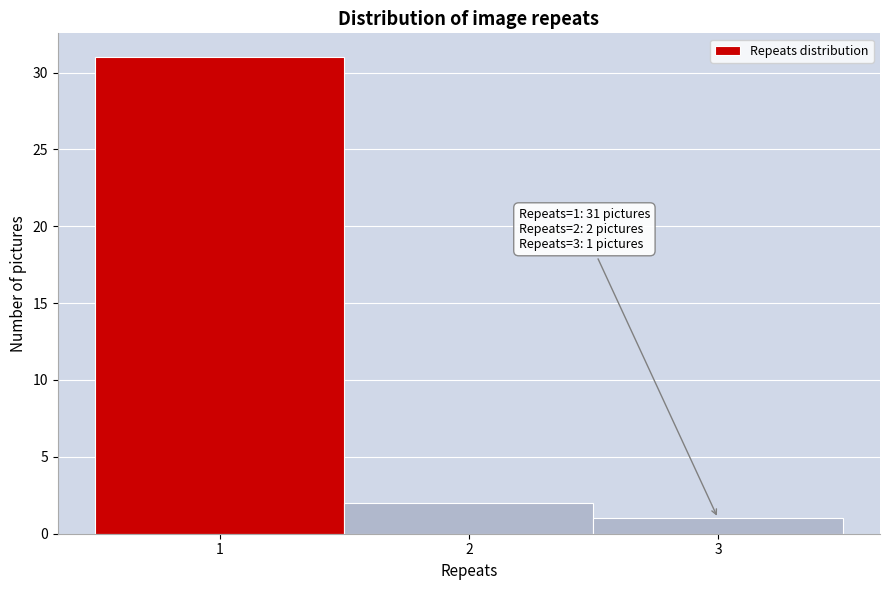

Over which range of the x-axis is the bar tallest?

0.5 to 1.5